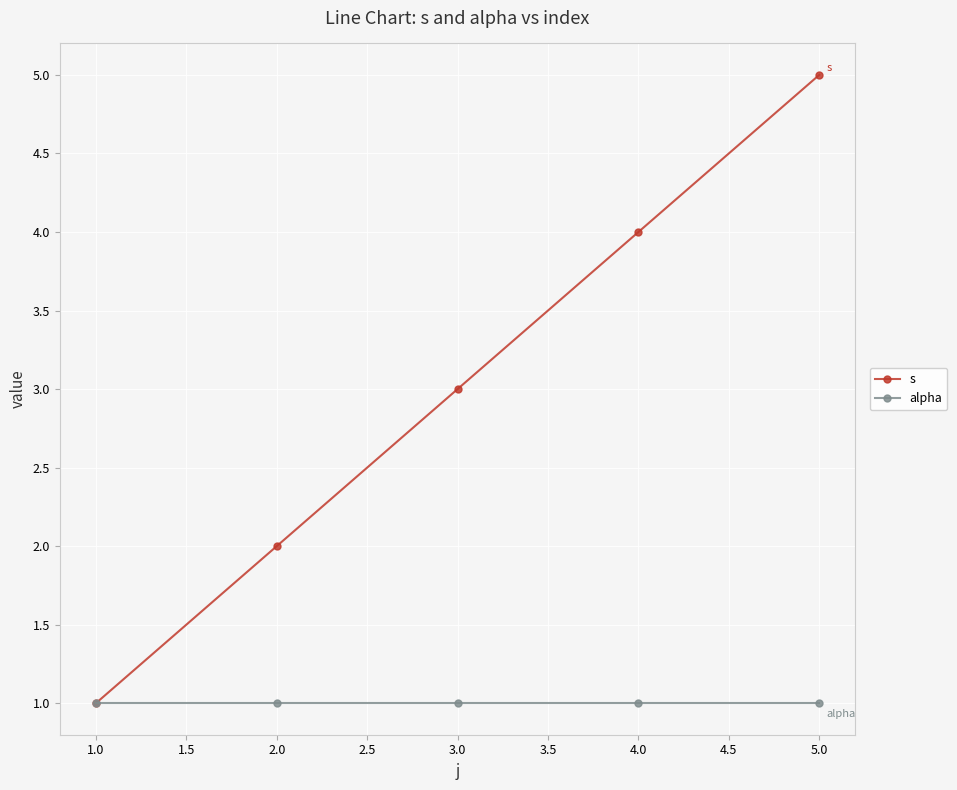

Between 2.0 and 5.0, which series saw the biggest shift?

s